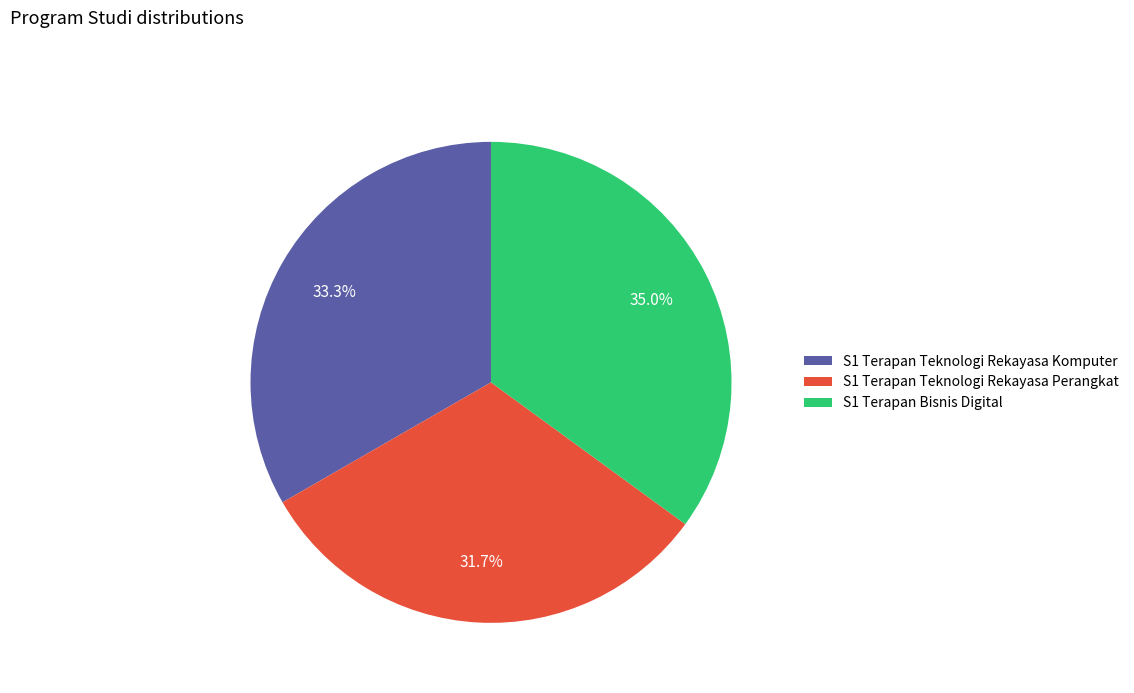

The S1 Terapan Teknologi Rekayasa Komputer slice represents 33% of the pie. True or false?

True